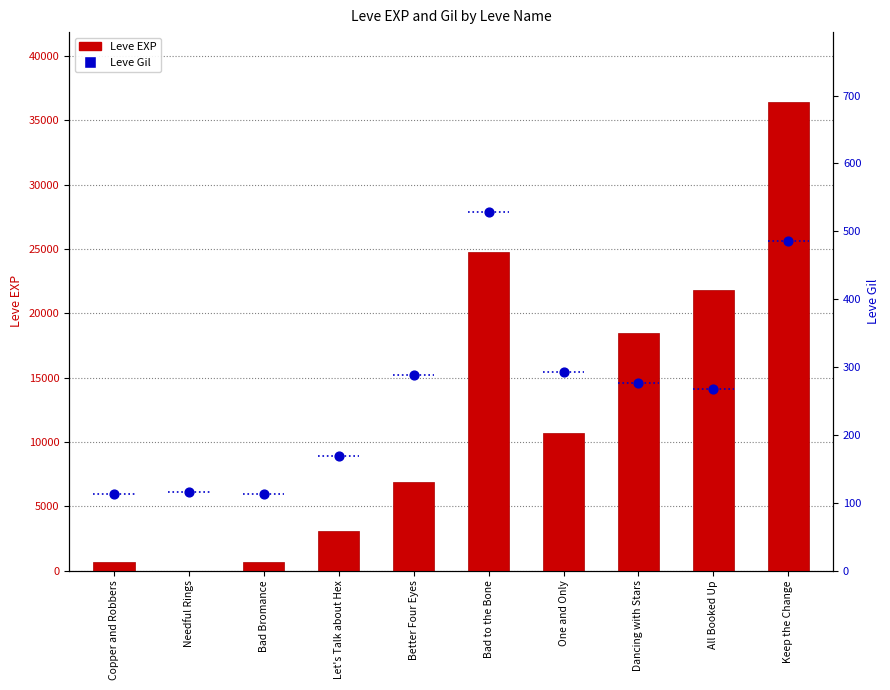

At how many categories does at least one series exceed 15534?

4